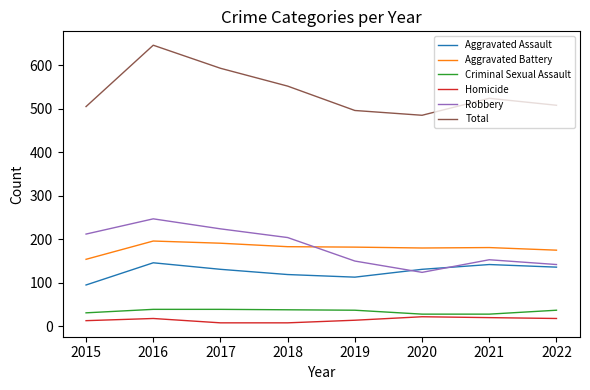

Which category has the highest value across all series?

2016